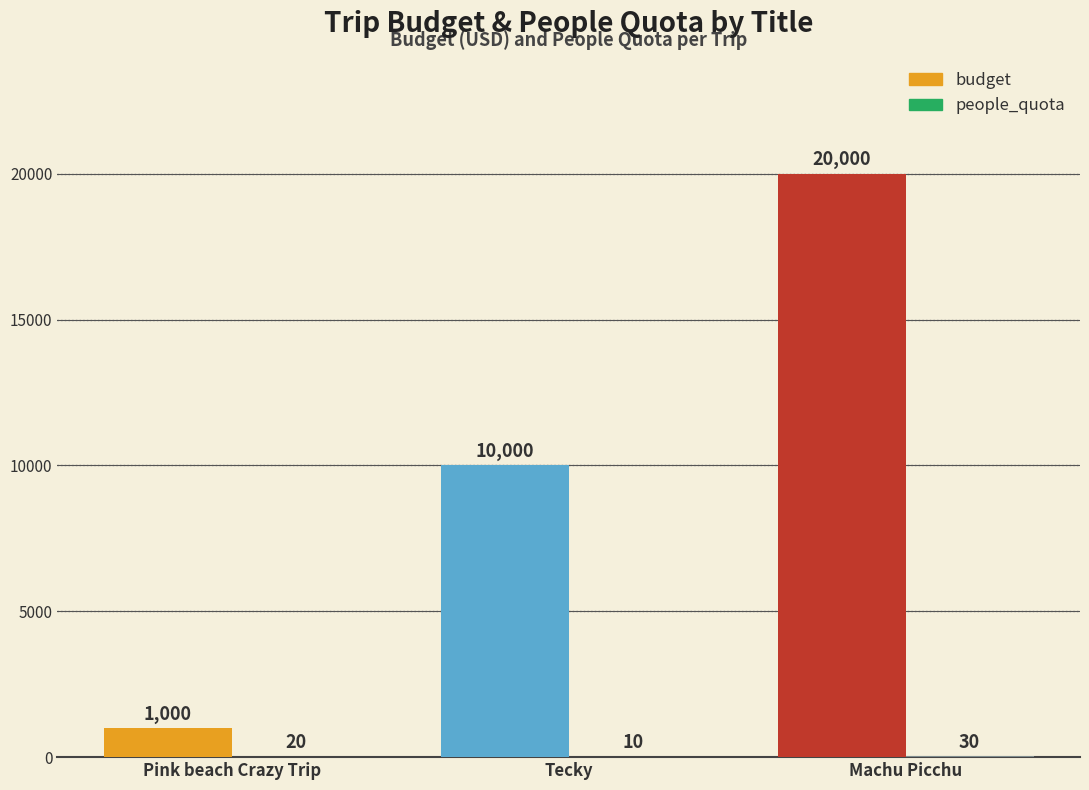

Is the value of people_quota at Pink beach Crazy Trip greater than the value of budget at Machu Picchu?

No